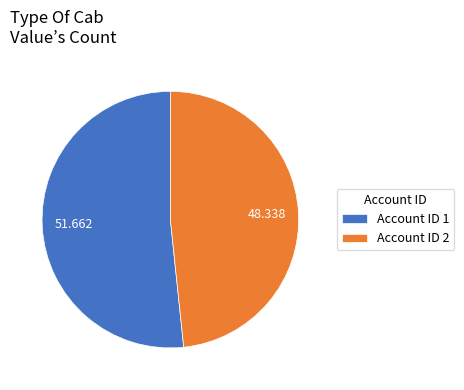

Rank the categories by value from highest to lowest.

Account ID 1, Account ID 2